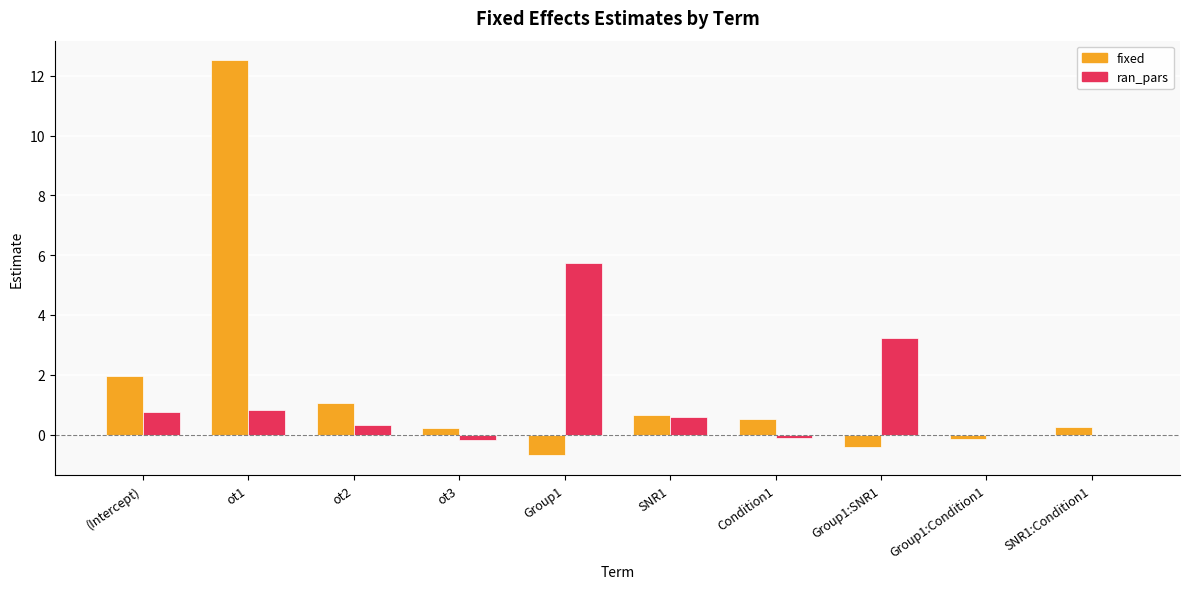

At which label is fixed closest to 5?

(Intercept)